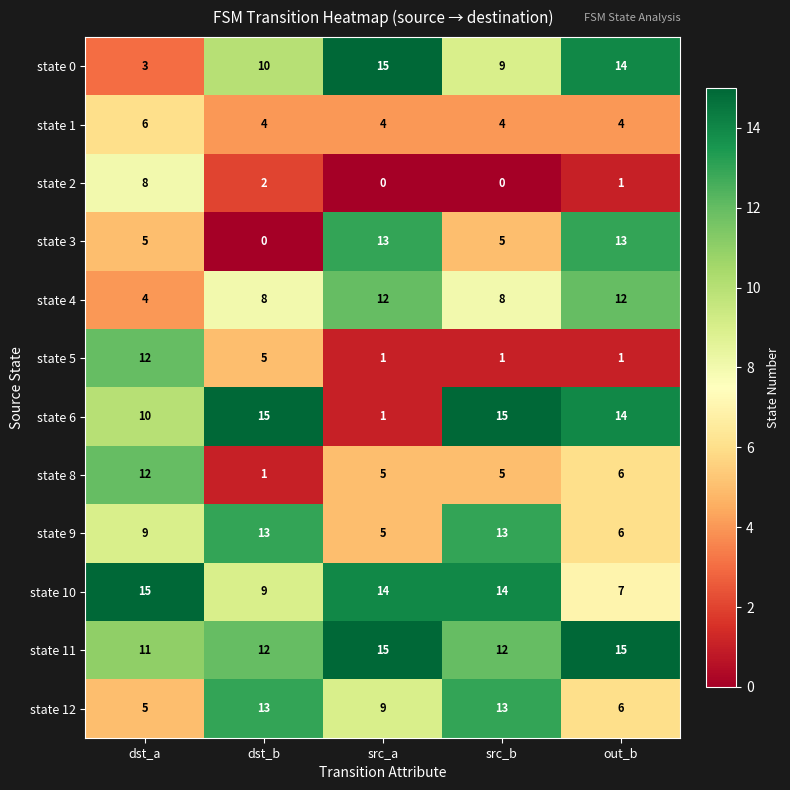

Which series changed the most between src_a and src_b?

state 6